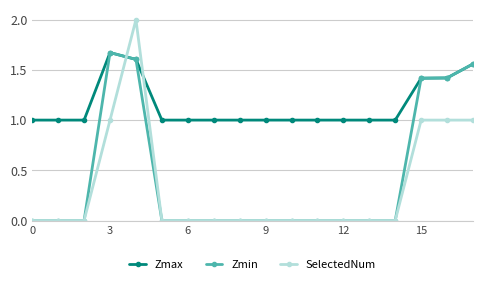

What is the value of the Zmax point at the 10th from the left?

1.0